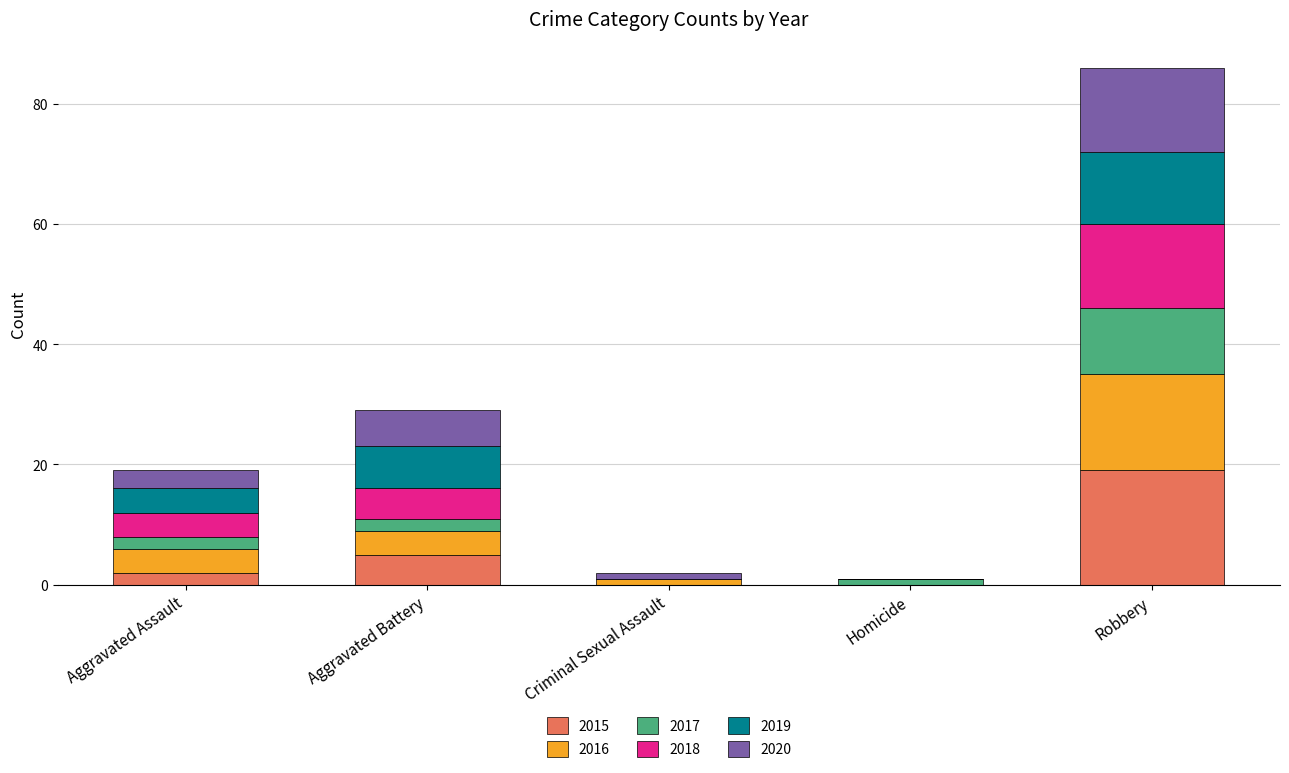

What are all the series names shown in the legend?

2015, 2016, 2017, 2018, 2019, 2020